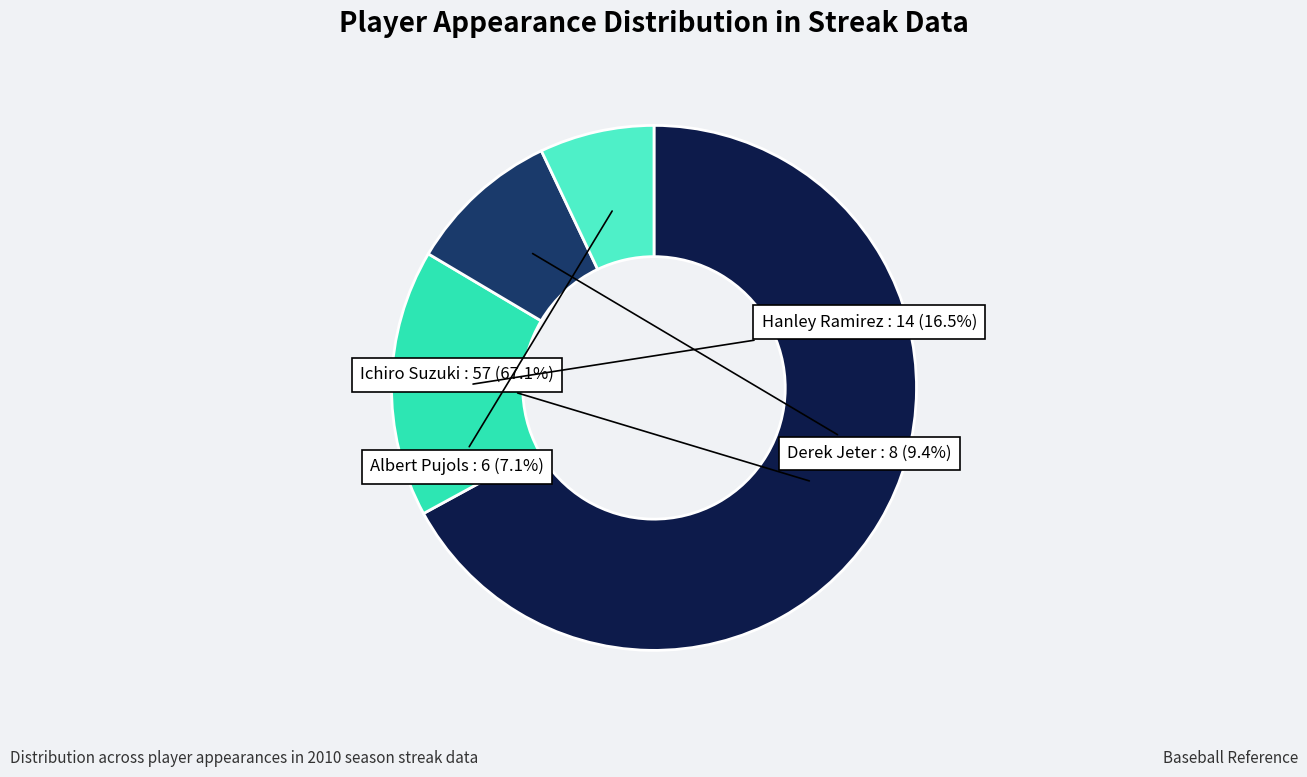

Rank the categories by value from highest to lowest.

Ichiro Suzuki, Hanley Ramirez, Derek Jeter, Albert Pujols